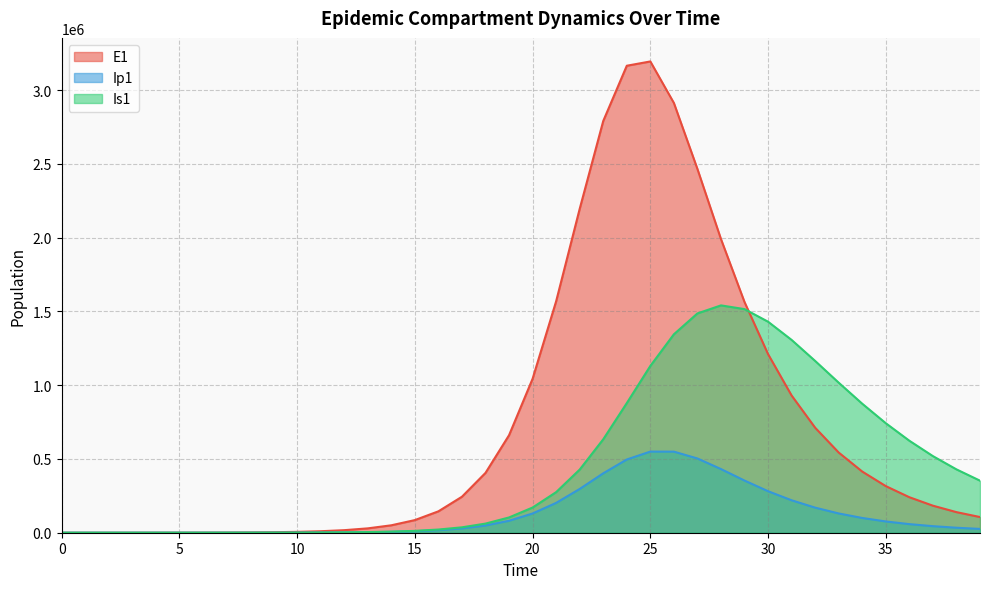

What are all the series names shown in the legend?

E1, Ip1, Is1